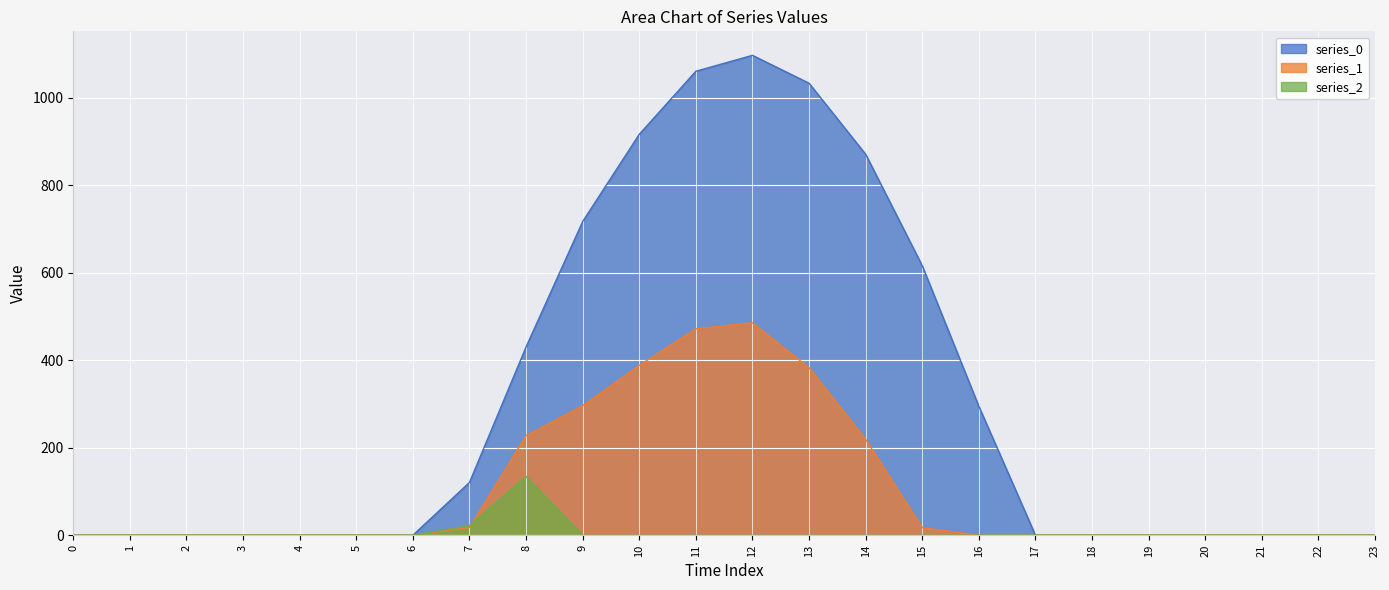

Count the number of categories in the chart.

24